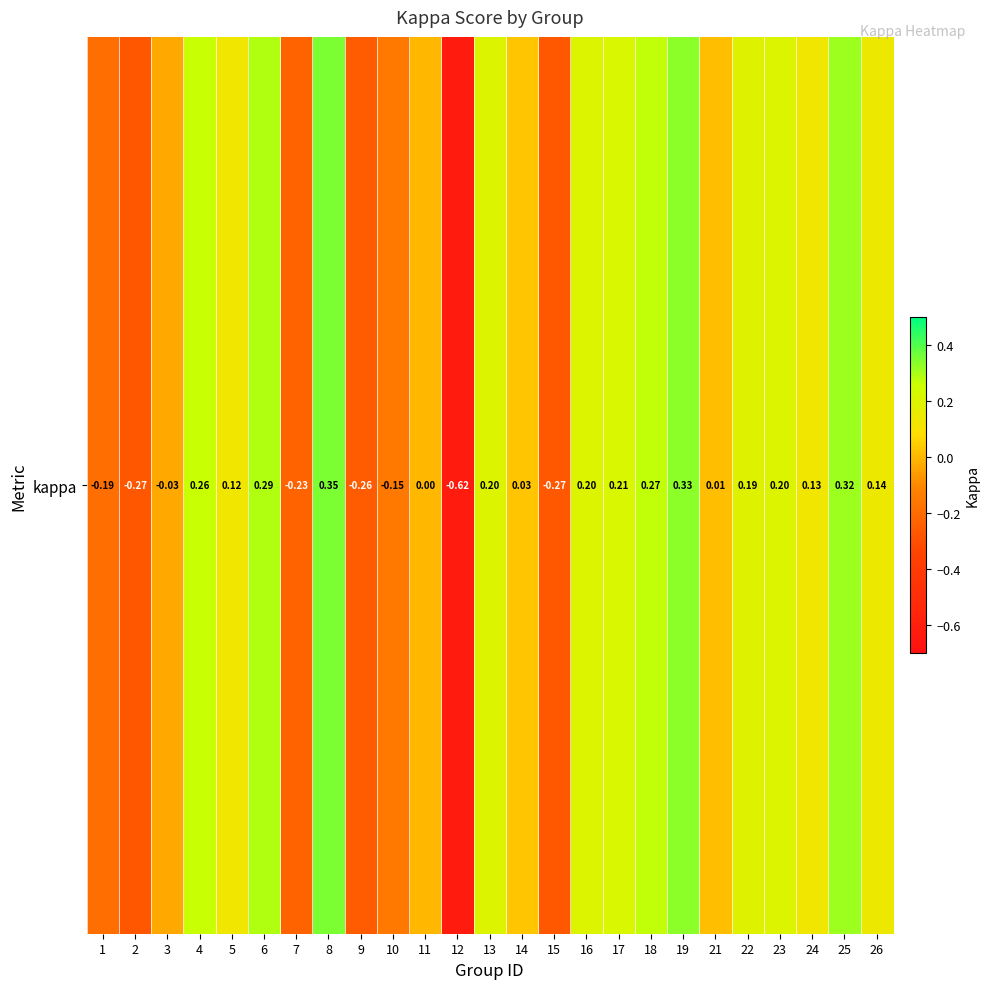

Which has a higher value, 4 or 3?

4